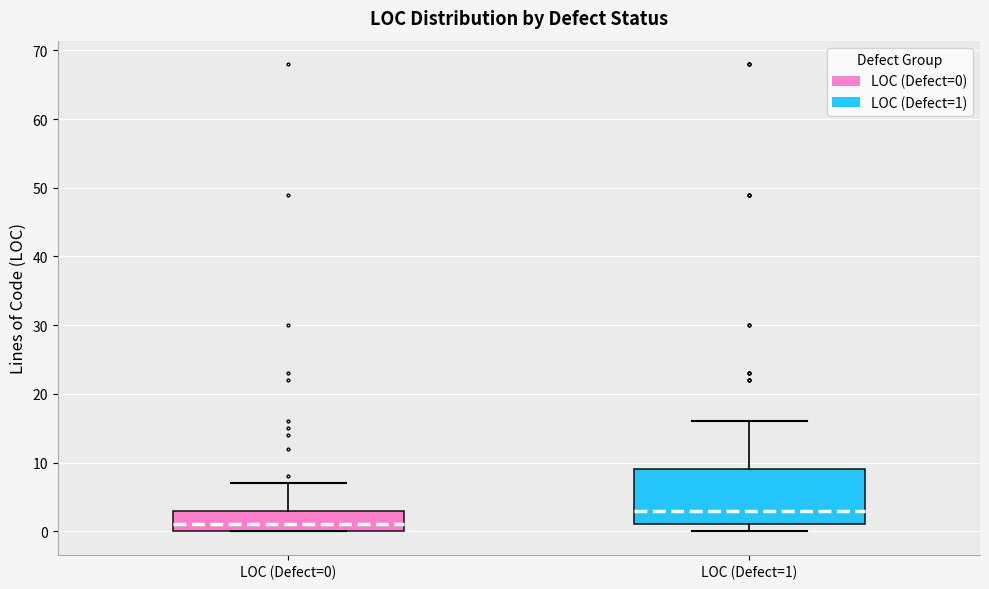

Reading left to right, read every box against the y-axis: the position of its median line, the range the box covers, and the ends of its whiskers. The values are not printed on the chart, so give them approximately, as read against the axis.

LOC (Defect=0): median 1, box 0 to 3, whiskers 0 to 7
LOC (Defect=1): median 3, box 1 to 9, whiskers 0 to 16